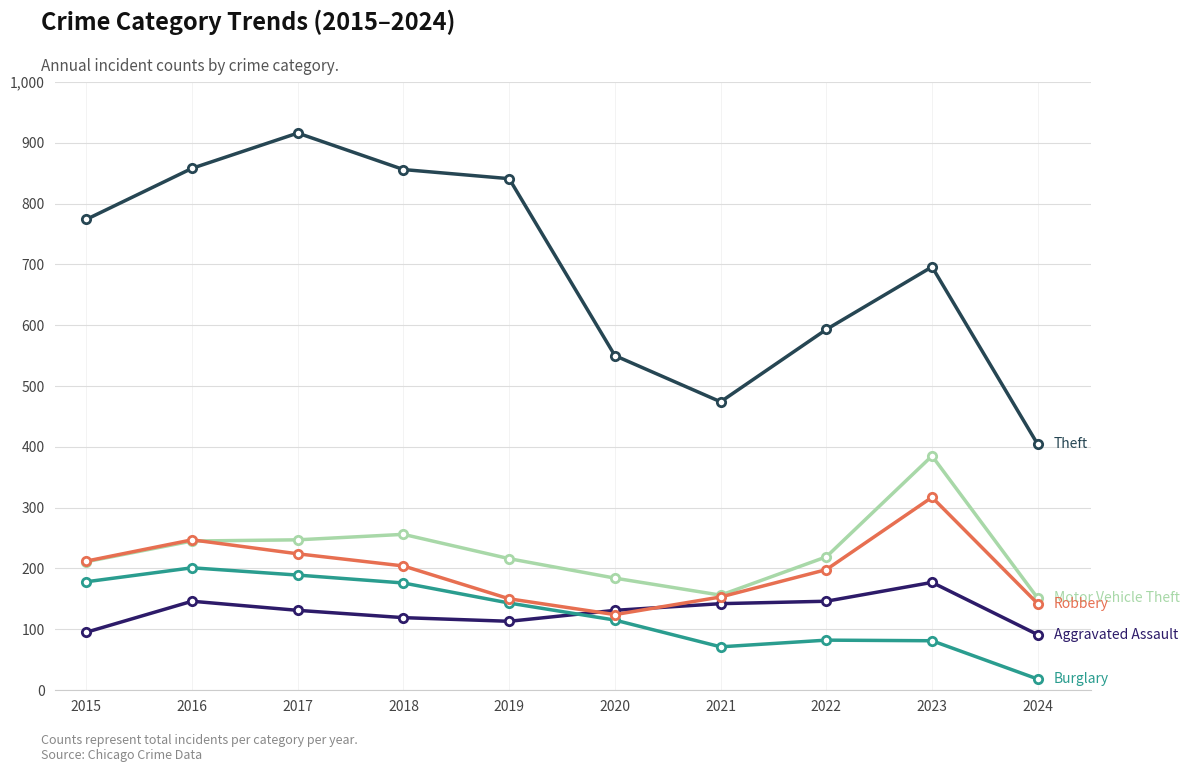

Which category has the lowest value across all series?

2024